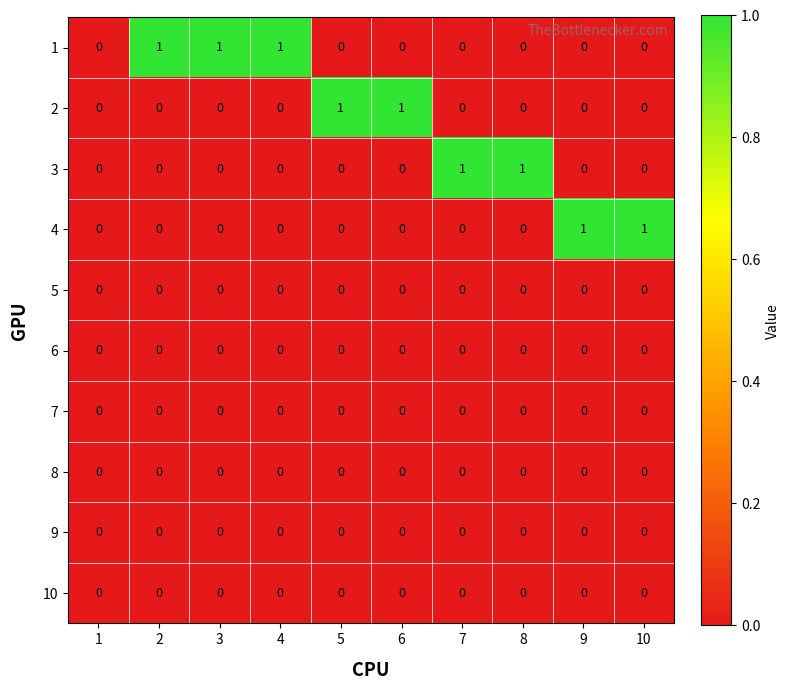

What is the sum of all 1 values?

3